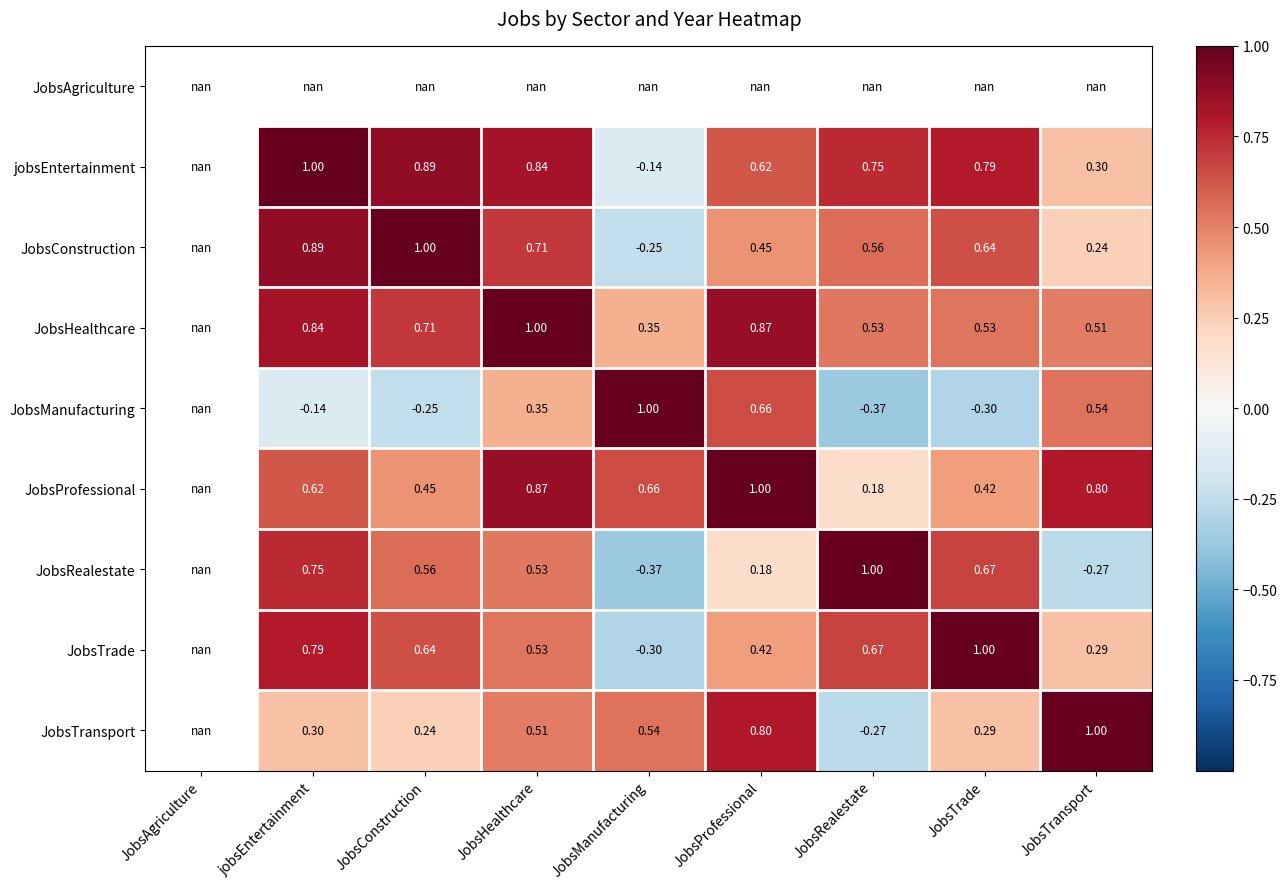

True or false: JobsManufacturing has a value of -0.1 at jobsEntertainment.

True